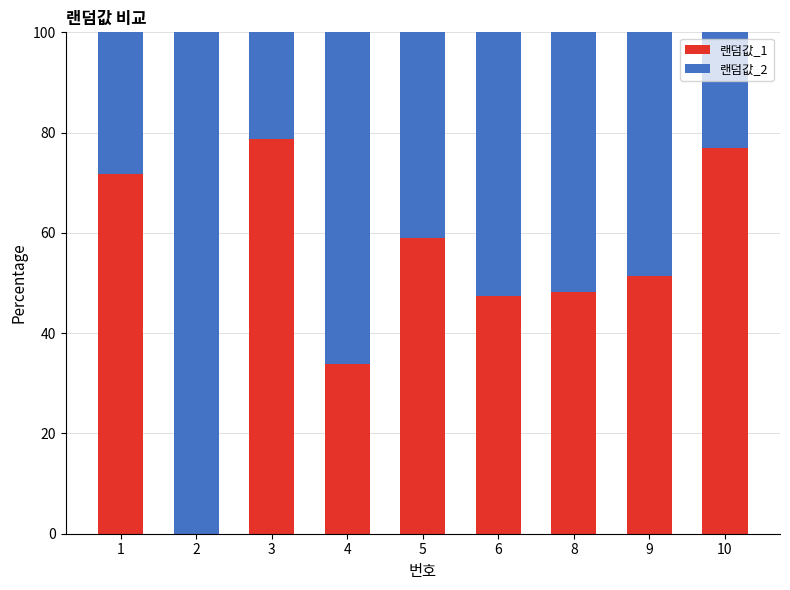

What is the sum of all 랜덤값_1 values?

467.2